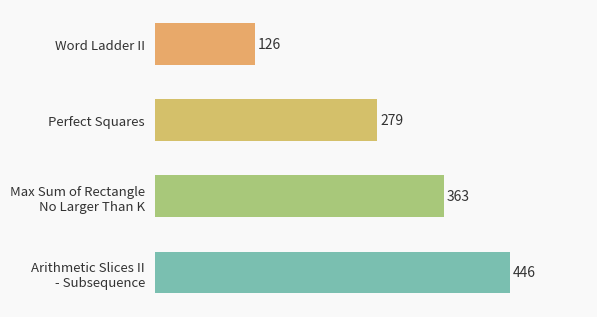

What is the sum of all values?

1214